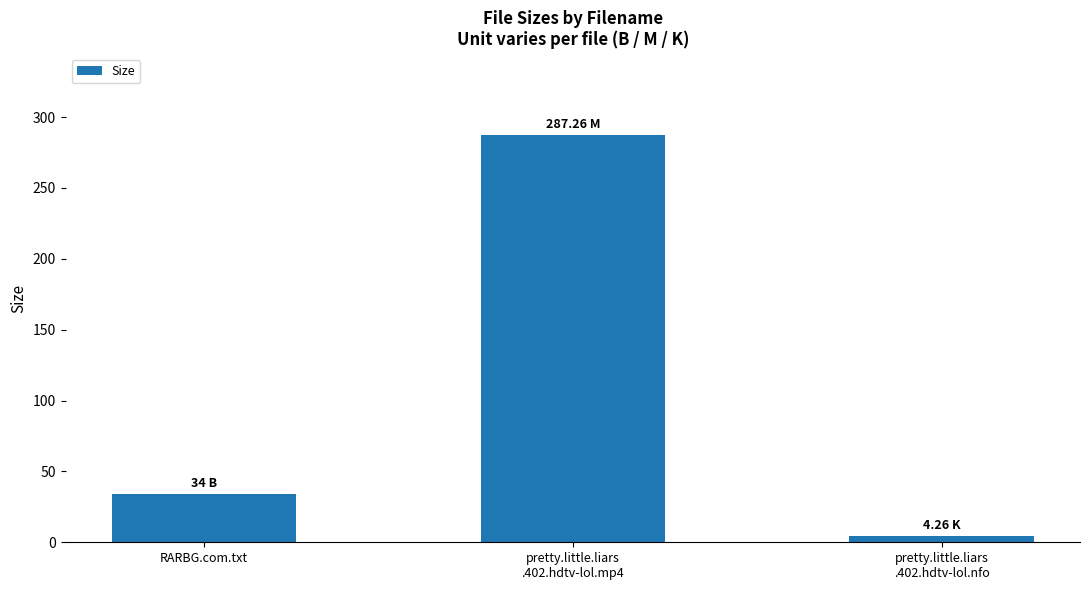

What is the approximate value at pretty.little.liars
.402.hdtv-lol.mp4?

287.3